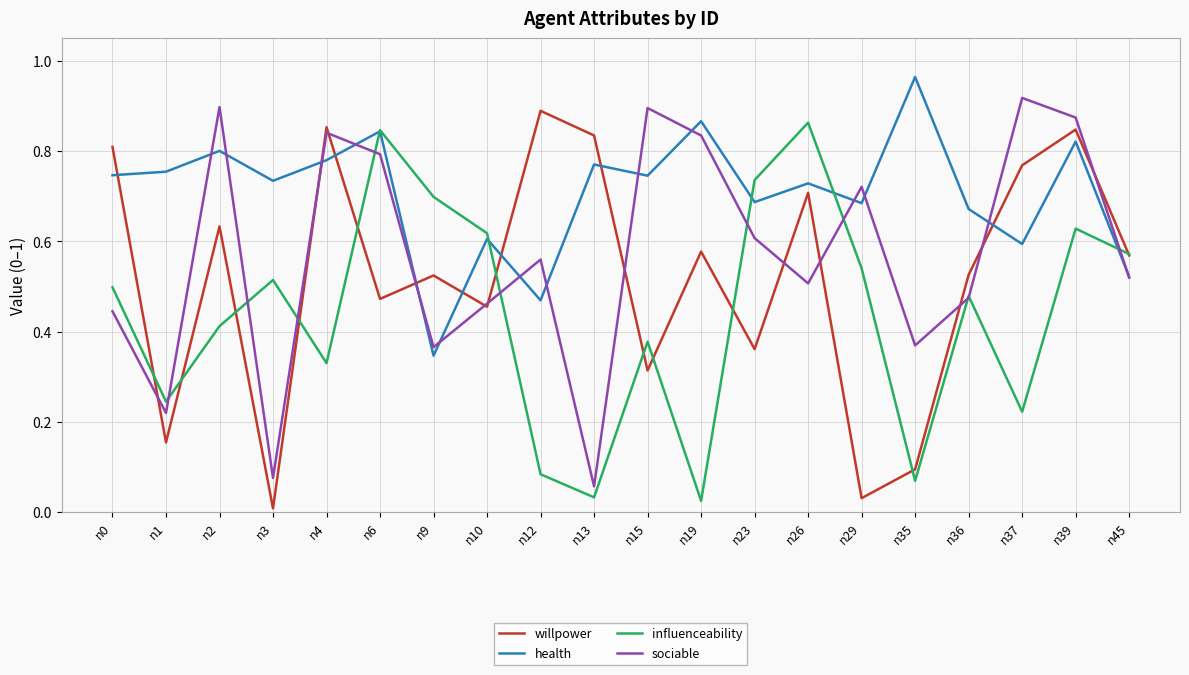

Between n3 and n35, which series saw the biggest shift?

influenceability